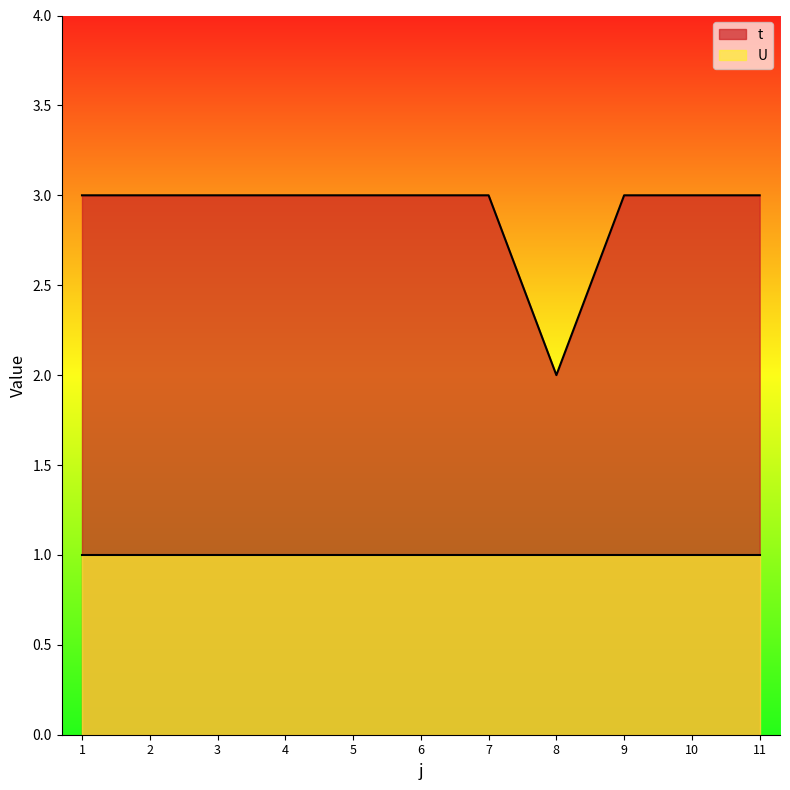

What is the sum of all values?

32